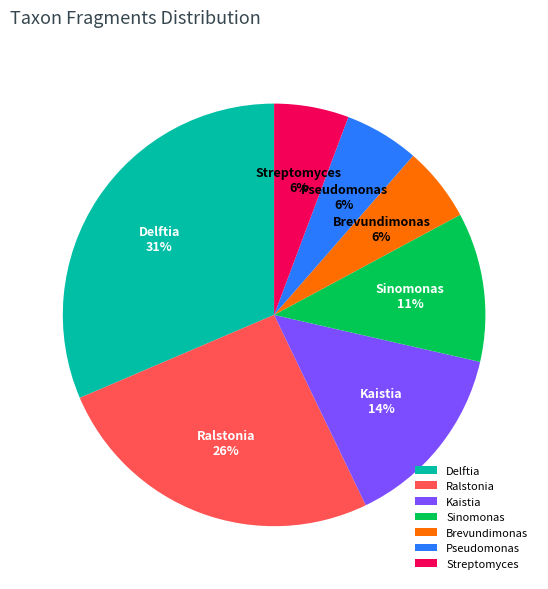

Is it true that Ralstonia is 13% of the pie?

False